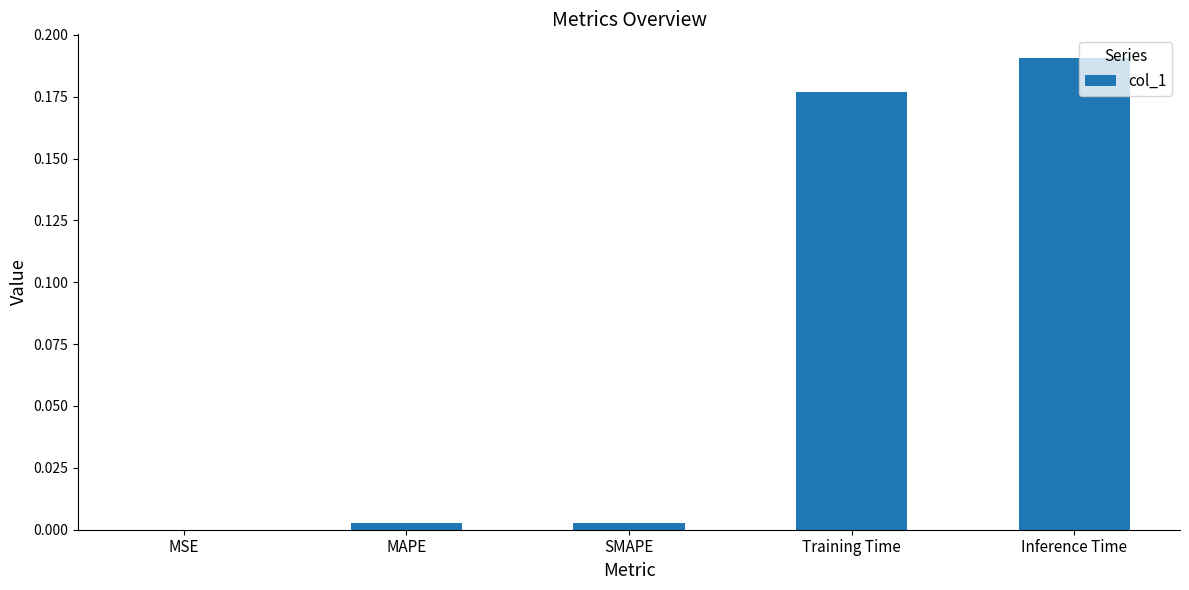

At which category does the chart reach its peak across all series?

Inference Time